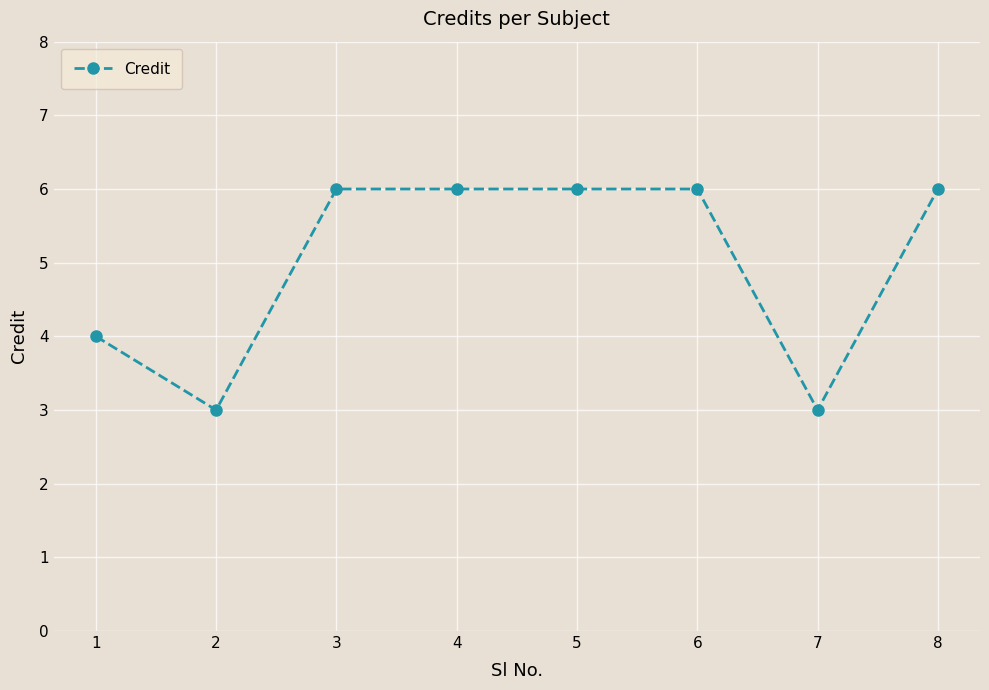

What is the maximum value shown in the chart?

6